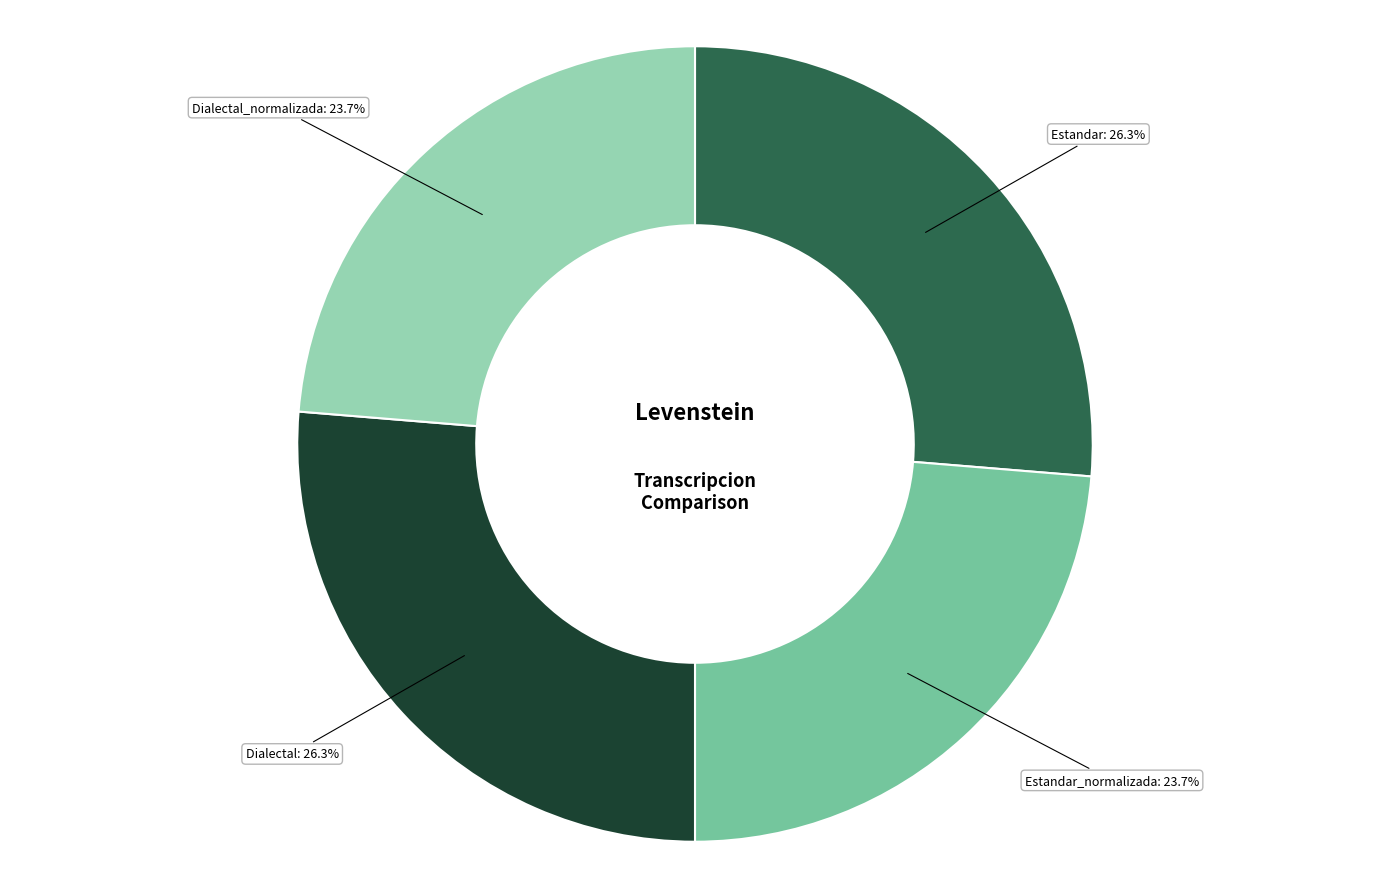

True or false: Estandar_normalizada accounts for 38% of the total.

False